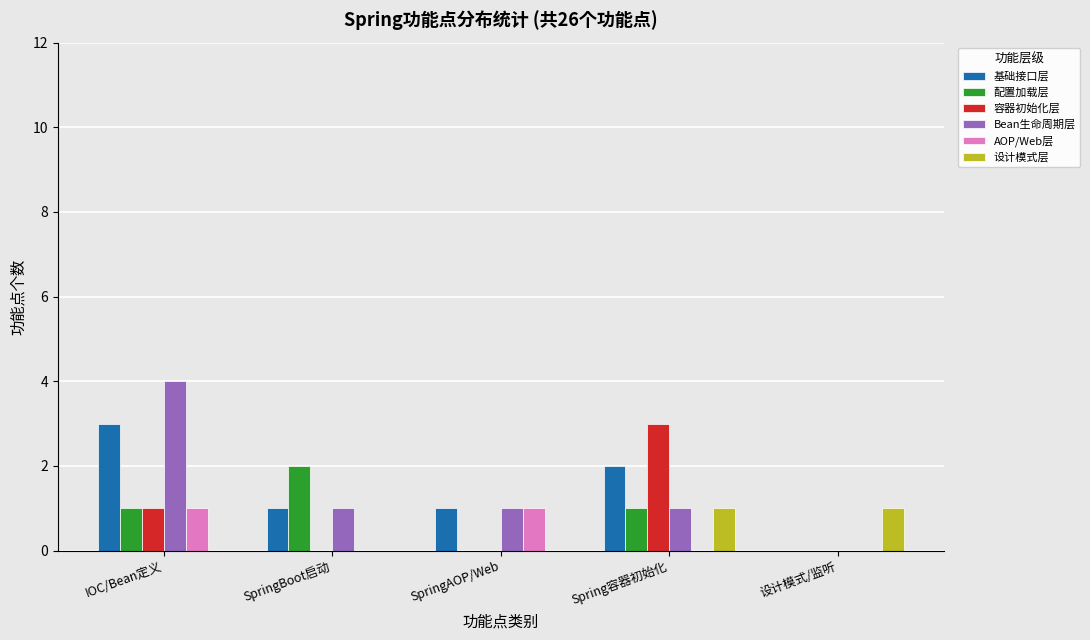

How many groups of bars are there?

5